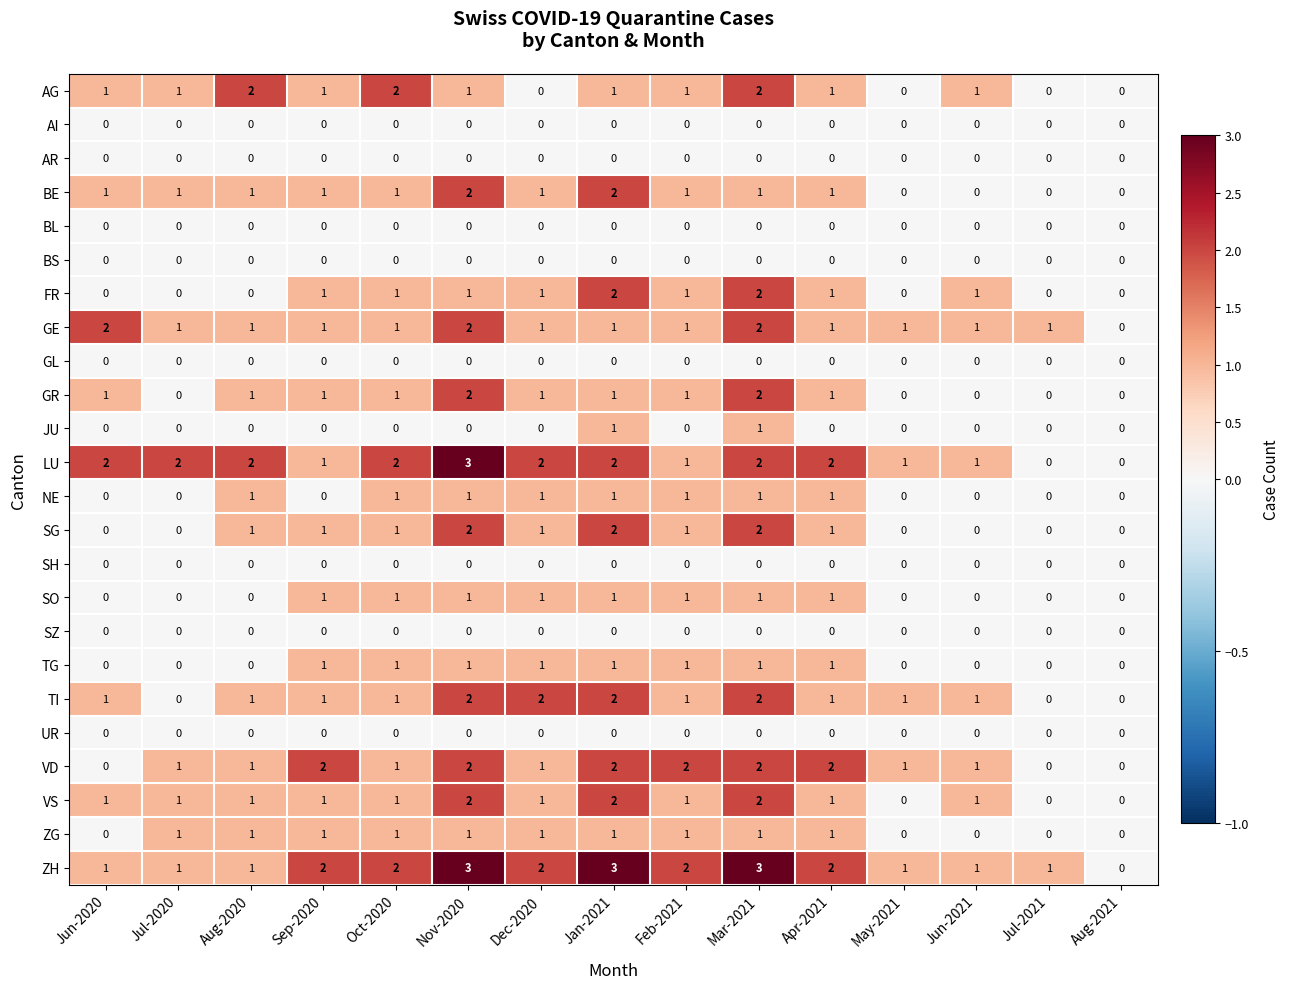

What is the greatest value displayed?

3